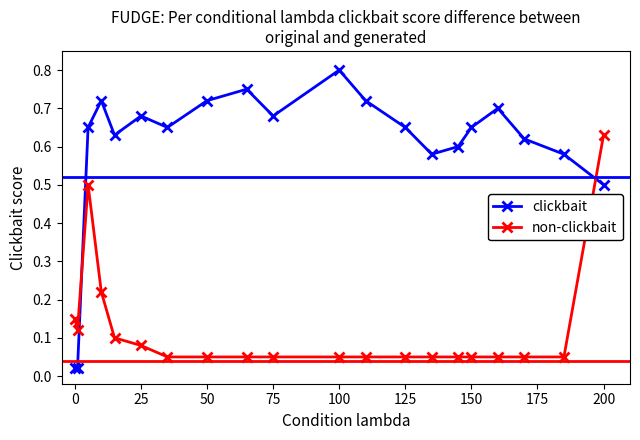

What is the sum of all non-clickbait values?

2.5